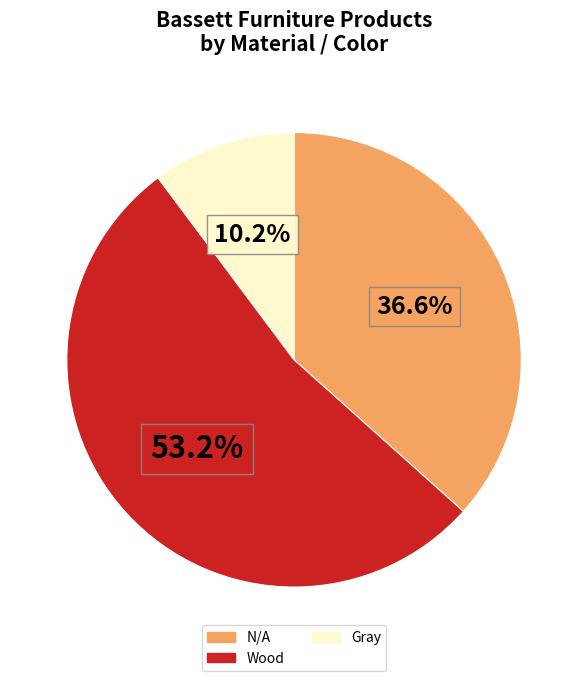

Is there a majority slice in this chart?

Yes